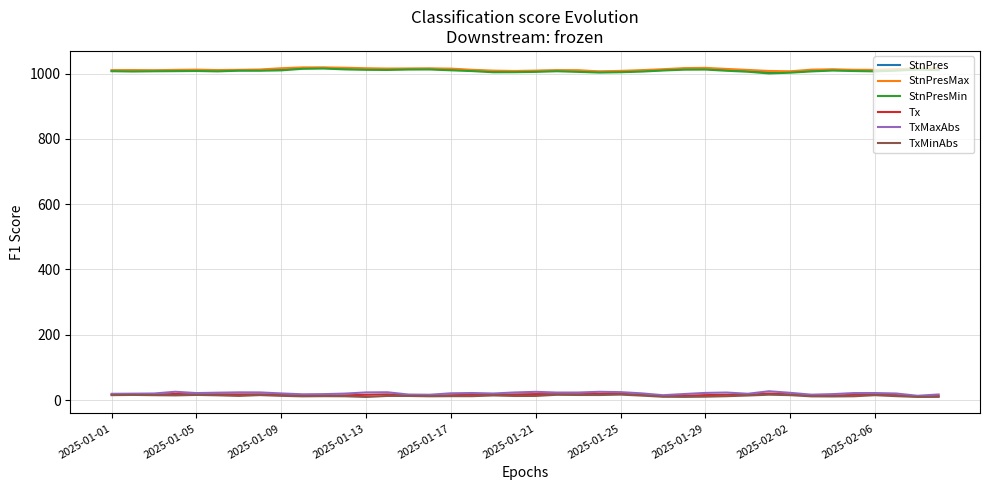

What is the greatest value displayed?

1018.8